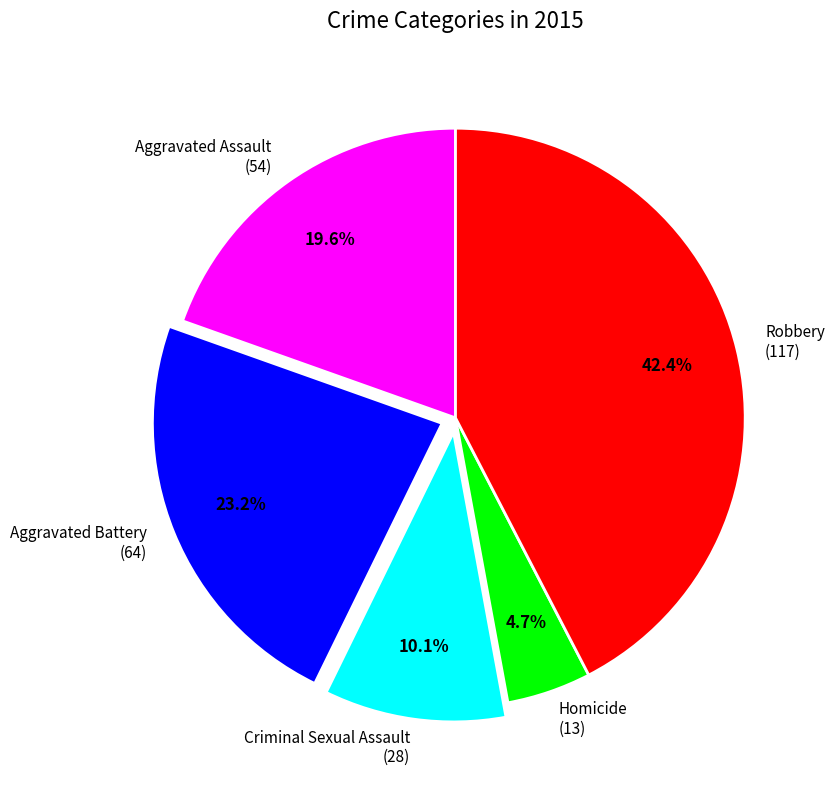

Which category has the smallest portion of the pie?

Homicide